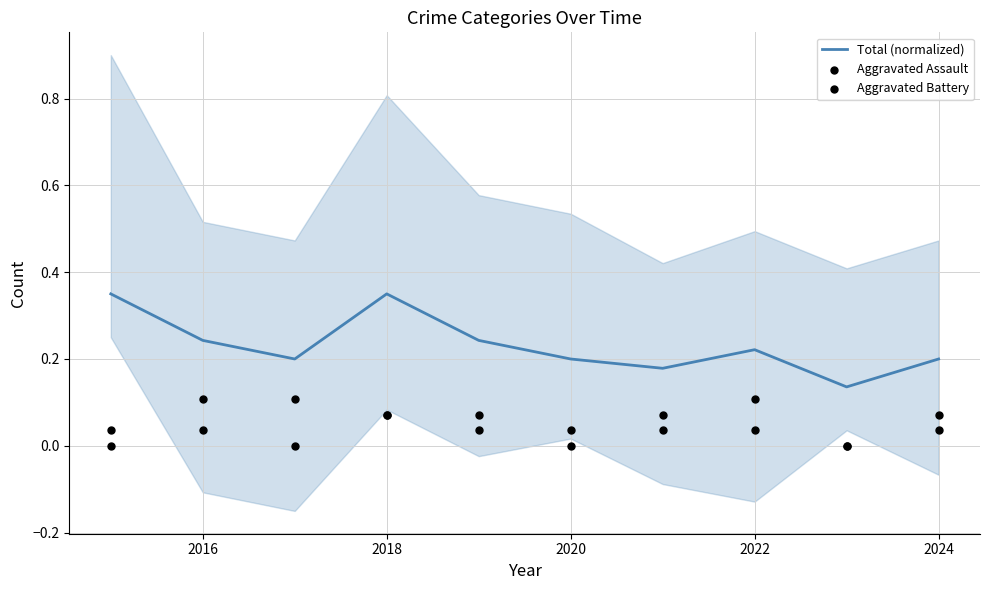

Is it true that Total (normalized) equals 0.2 at 2020?

True